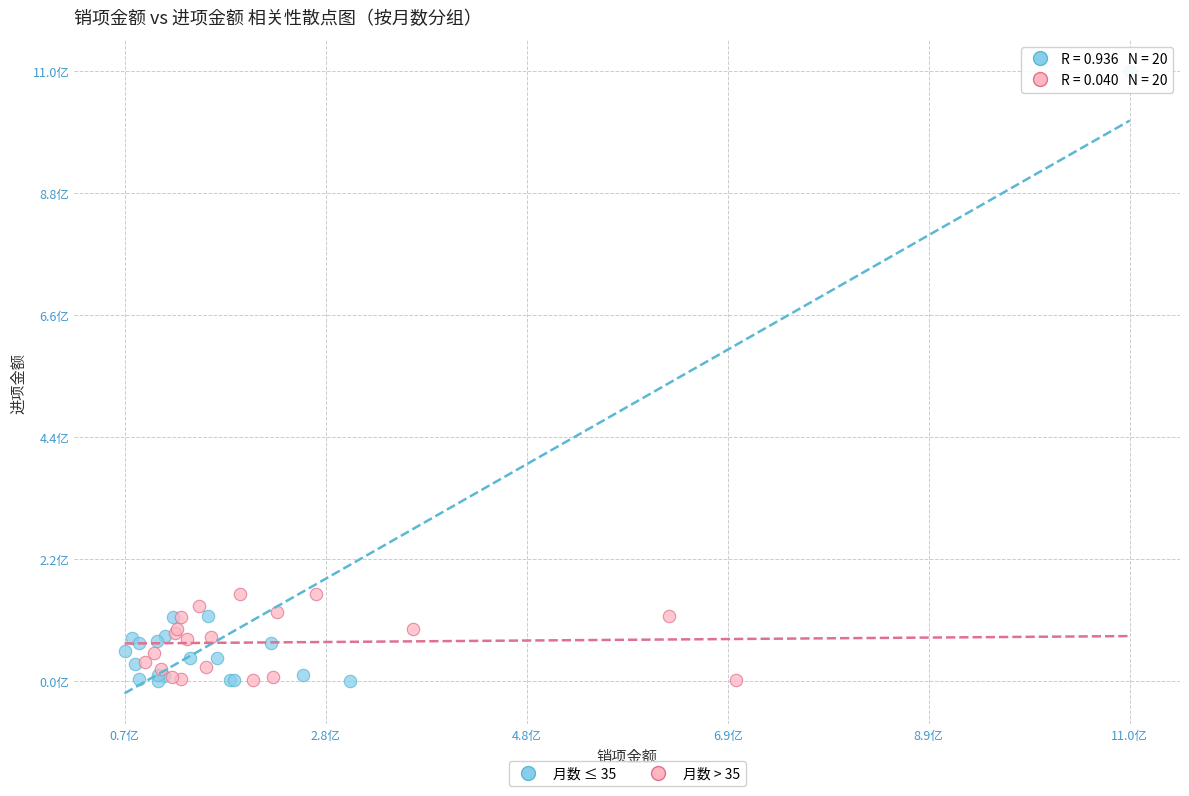

What are all the series names shown in the legend?

月数 ≤ 35, 月数 > 35